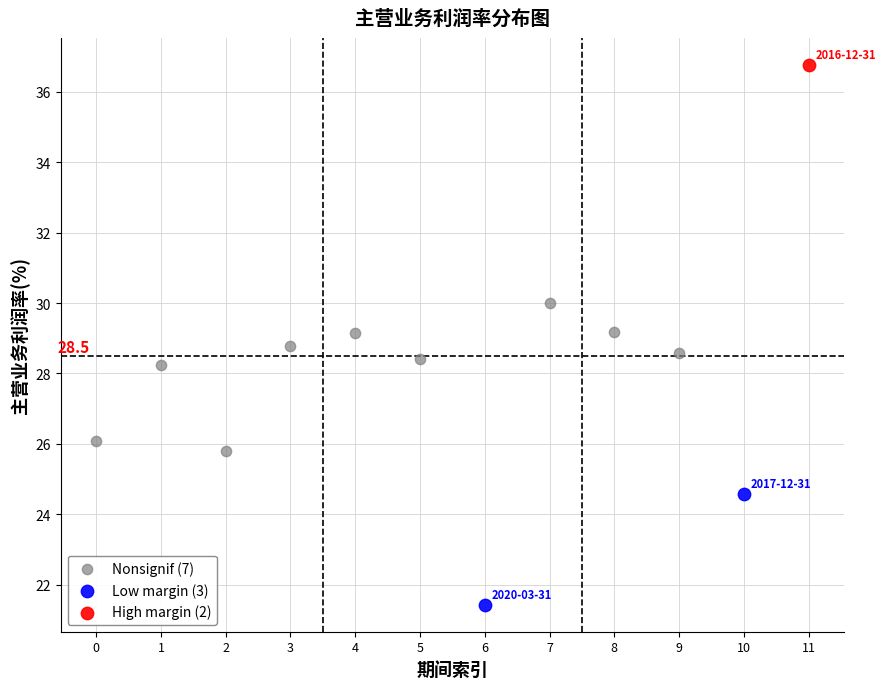

Which series contains the lowest Y value?

Low margin (3)